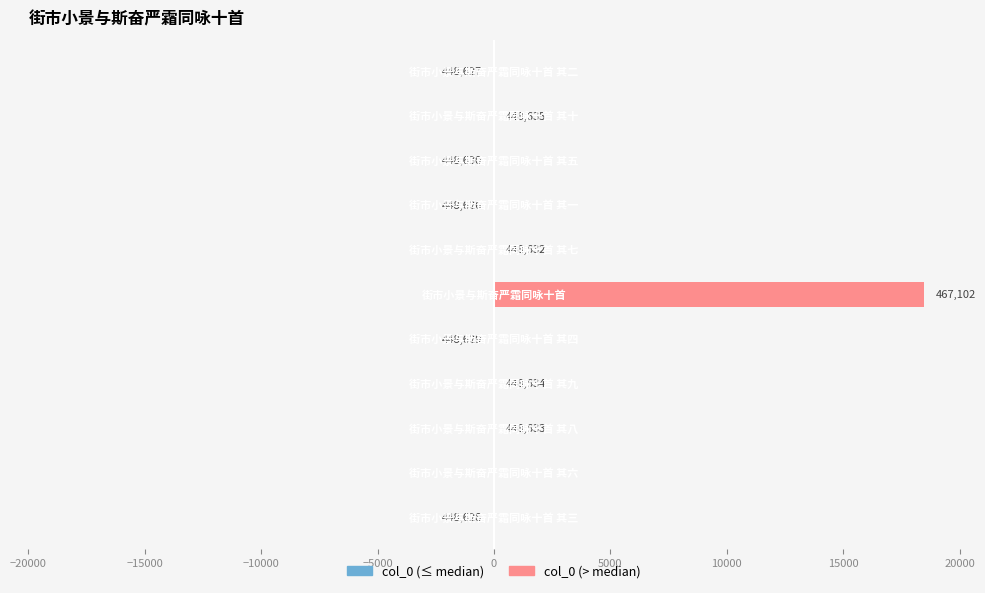

Rank the series at 10000 from lowest to highest value.

col_0 (≤ median), col_0 (> median)